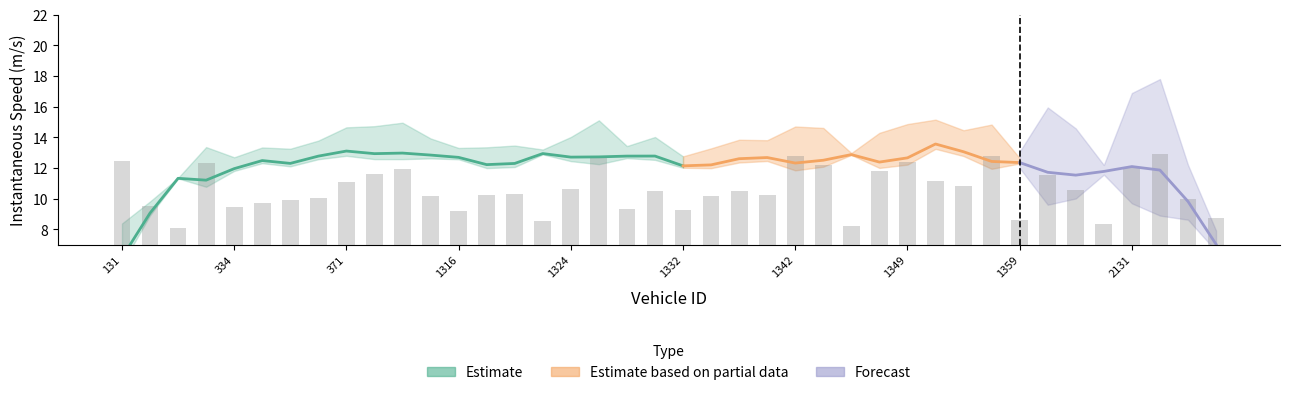

Between 1353.0 and 2131.0, which is larger?

2131.0